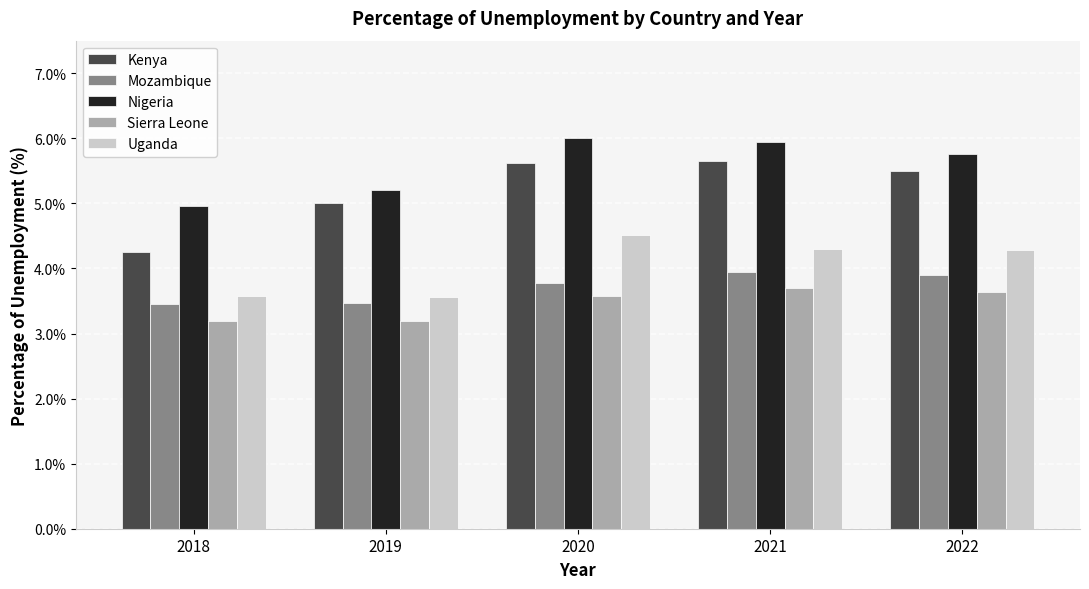

Which series has the largest range (max minus min)?

Kenya